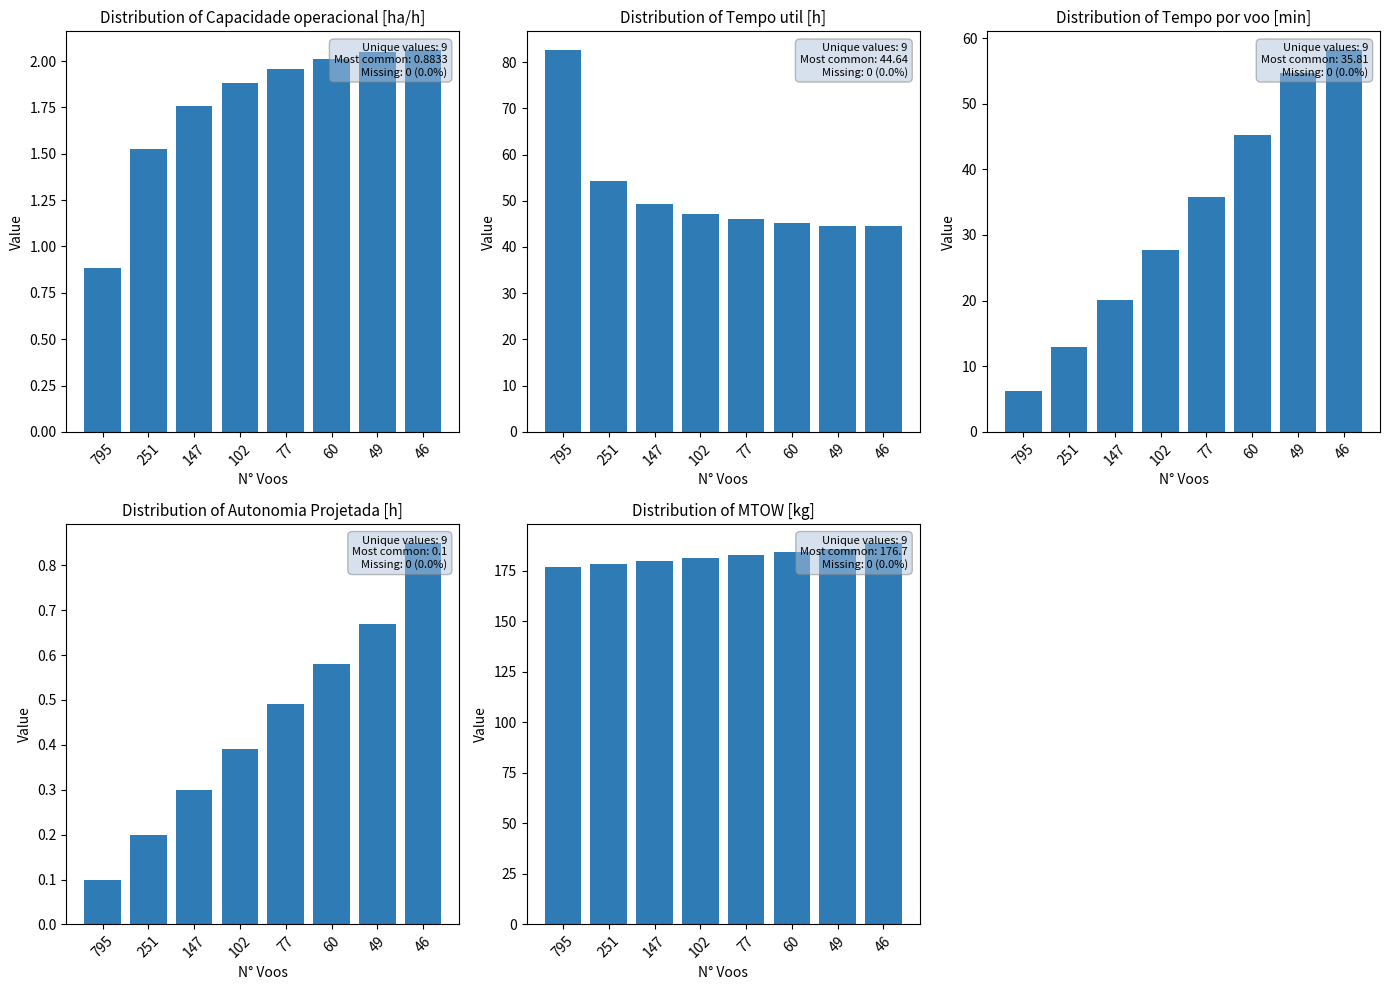

What is the greatest value displayed?

188.7